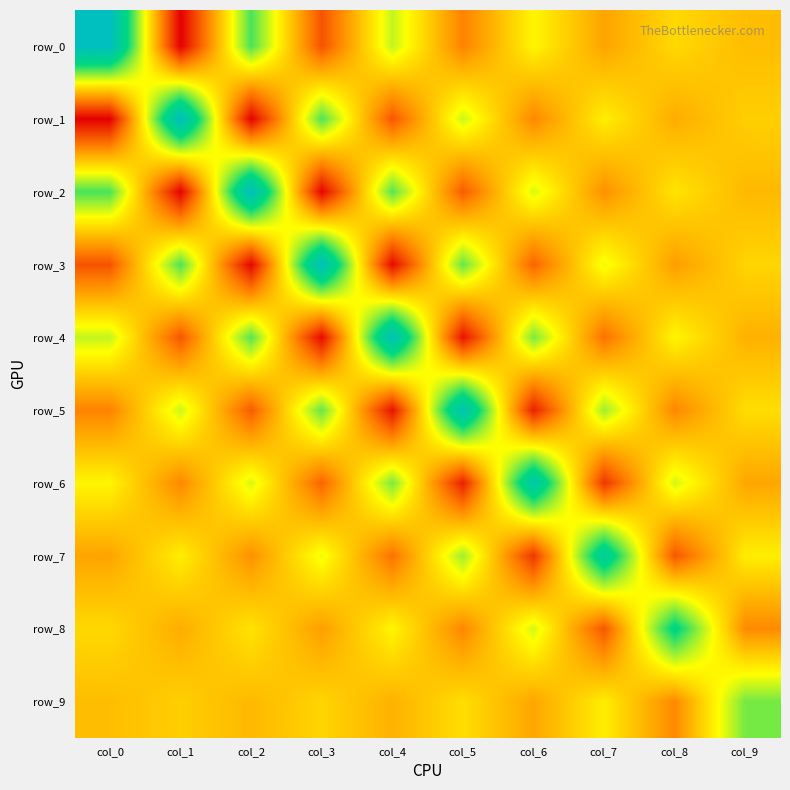

Reading left to right, what are all the values shown in this chart?

row_0: col_0=5.0	col_1=-3.2	col_2=2.4	col_3=-1.8	col_4=1.4	col_5=-1.1	col_6=0.8	col_7=-0.5	col_8=0.3	col_9=-0.1
row_1: col_0=-3.2	col_1=5.0	col_2=-3.1	col_3=2.3	col_4=-1.8	col_5=1.3	col_6=-1.0	col_7=0.7	col_8=-0.4	col_9=0.2
row_2: col_0=2.4	col_1=-3.1	col_2=4.9	col_3=-3.1	col_4=2.3	col_5=-1.7	col_6=1.2	col_7=-0.8	col_8=0.5	col_9=-0.2
row_3: col_0=-1.8	col_1=2.3	col_2=-3.1	col_3=4.9	col_4=-3.0	col_5=2.1	col_6=-1.5	col_7=1.1	col_8=-0.6	col_9=0.2
row_4: col_0=1.4	col_1=-1.8	col_2=2.3	col_3=-3.0	col_4=4.7	col_5=-2.9	col_6=2.0	col_7=-1.3	col_8=0.8	col_9=-0.3
row_5: col_0=-1.1	col_1=1.3	col_2=-1.7	col_3=2.1	col_4=-2.9	col_5=4.6	col_6=-2.6	col_7=1.7	col_8=-1.0	col_9=0.4
row_6: col_0=0.8	col_1=-1.0	col_2=1.2	col_3=-1.5	col_4=2.0	col_5=-2.6	col_6=4.3	col_7=-2.3	col_8=1.3	col_9=-0.5
row_7: col_0=-0.5	col_1=0.7	col_2=-0.8	col_3=1.1	col_4=-1.3	col_5=1.7	col_6=-2.3	col_7=3.9	col_8=-1.8	col_9=0.6
row_8: col_0=0.3	col_1=-0.4	col_2=0.5	col_3=-0.6	col_4=0.8	col_5=-1.0	col_6=1.3	col_7=-1.8	col_8=3.2	col_9=-0.9
row_9: col_0=-0.1	col_1=0.2	col_2=-0.2	col_3=0.2	col_4=-0.3	col_5=0.4	col_6=-0.5	col_7=0.6	col_8=-0.9	col_9=2.0